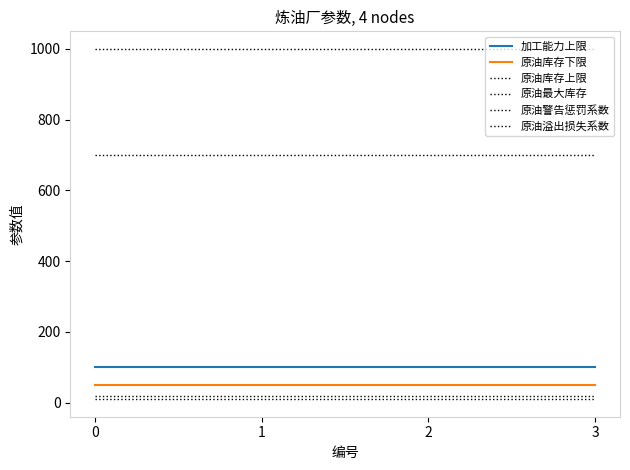

True or false: 原油溢出损失系数 and 原油库存上限 cross at least once.

False